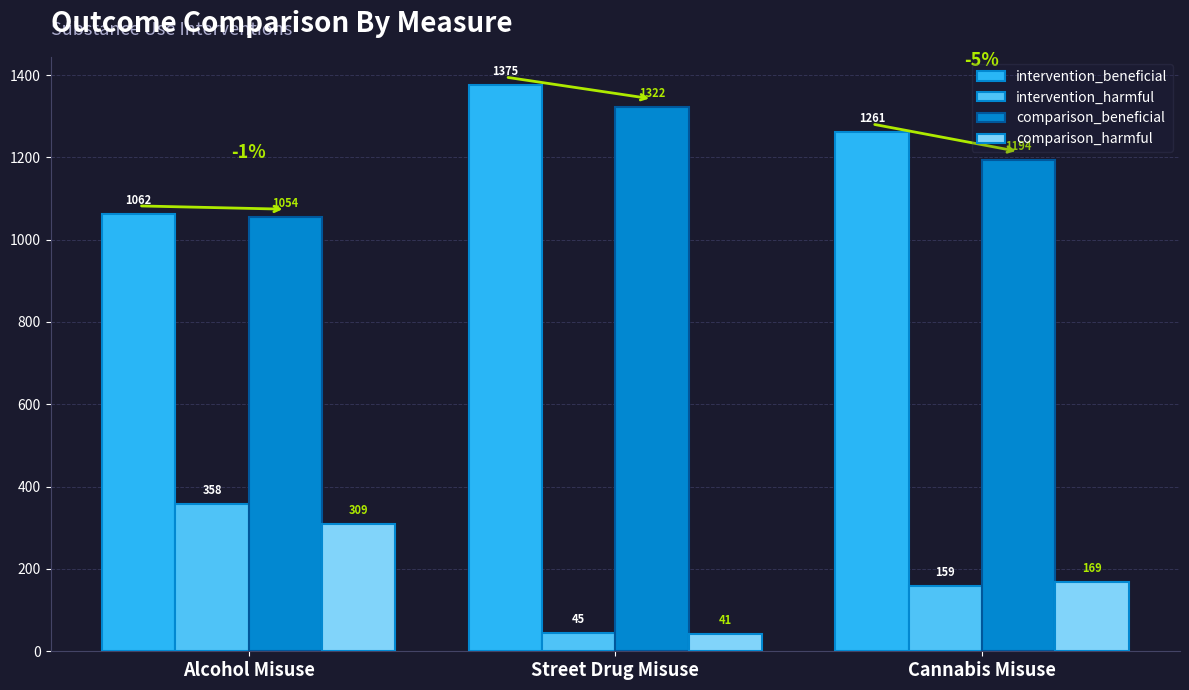

What is the difference between the intervention_beneficial values at Street Drug Misuse and Cannabis Misuse?

114